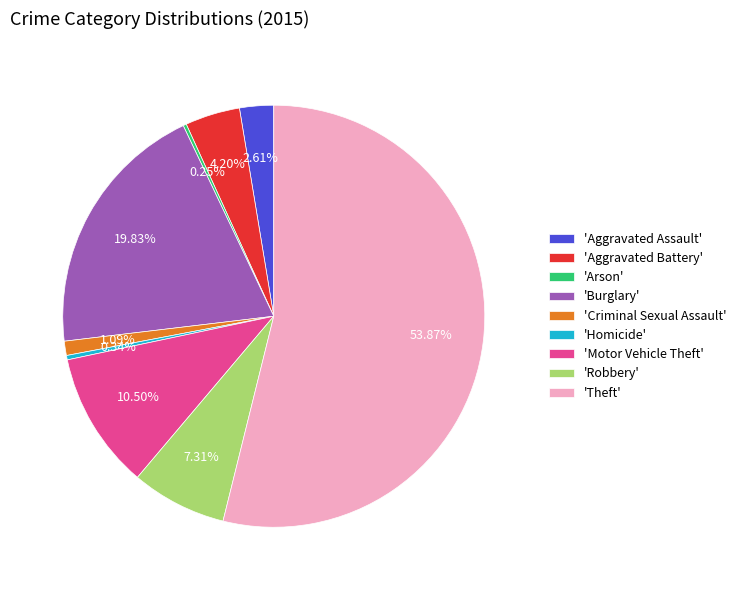

Does 'Theft' represent more than half of the total?

Yes